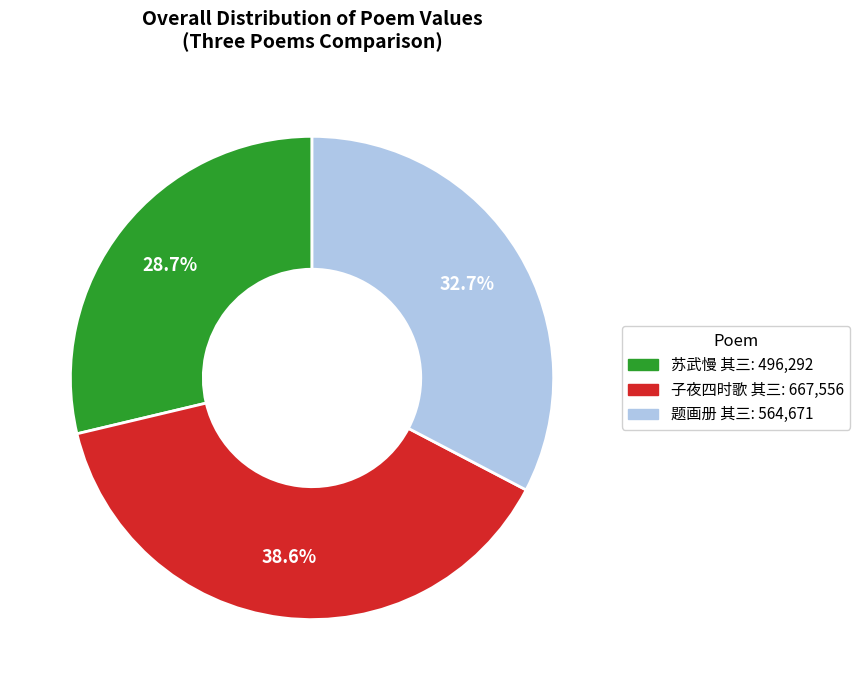

To the nearest percent, what is the average slice percentage?

33%